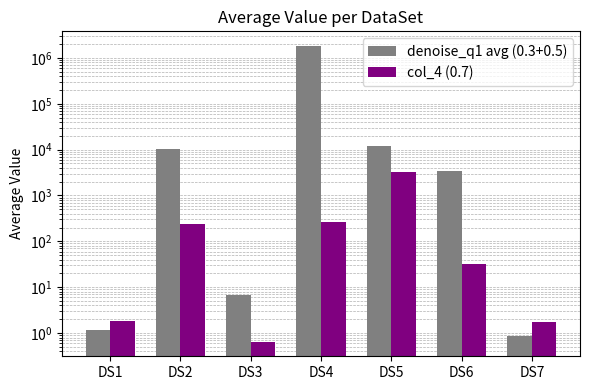

Reading left to right, what are all the values shown in this chart?

denoise_q1 avg (0.3+0.5): DS1=1.2	DS2=10568.7	DS3=6.9	DS4=1806310.1	DS5=11707.6	DS6=3499.2	DS7=0.9
col_4 (0.7): DS1=1.8	DS2=239.1	DS3=0.7	DS4=259.4	DS5=3189.8	DS6=31.7	DS7=1.8